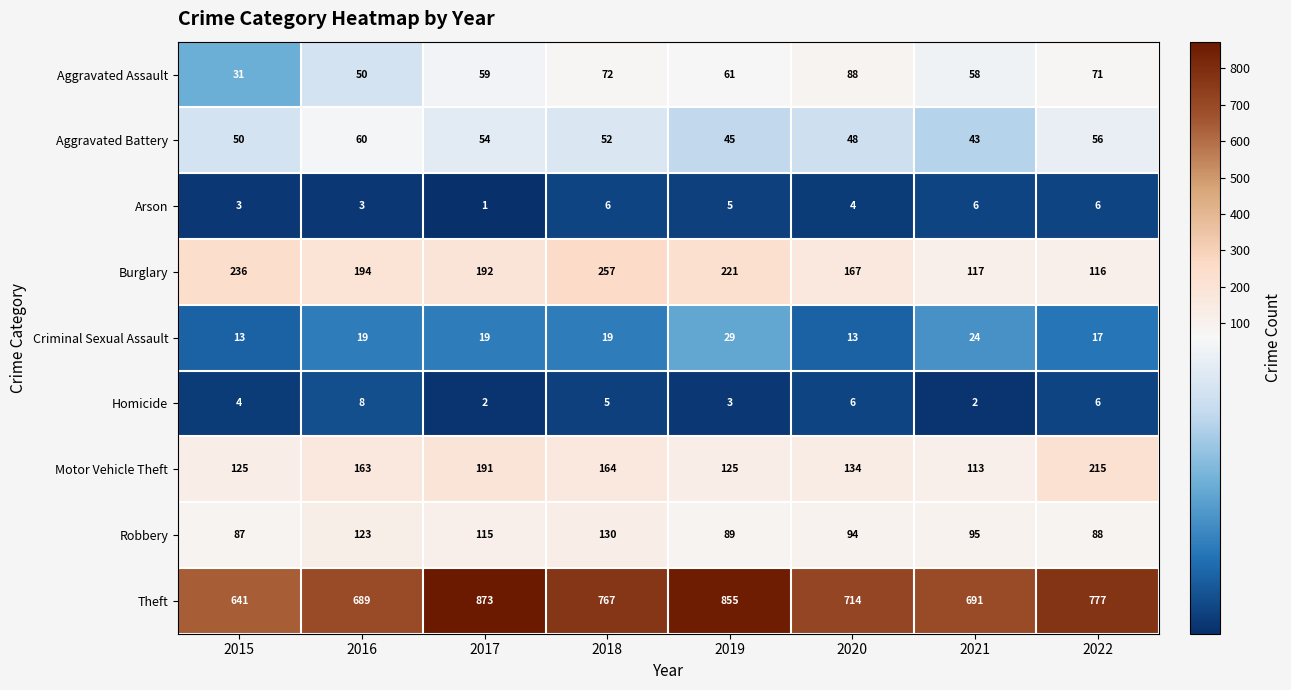

At which category is the sum across all series the highest?

2017